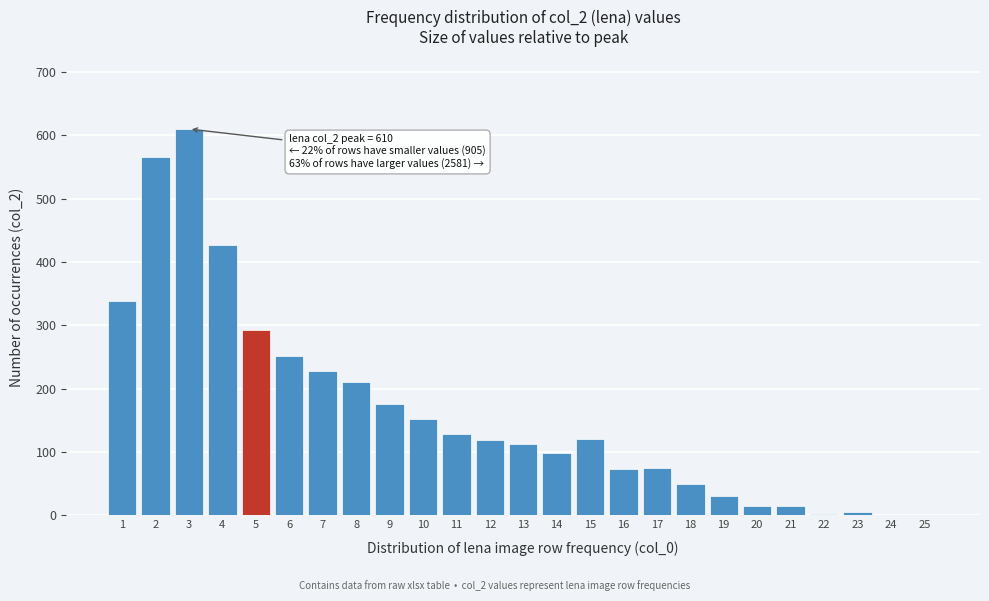

What is the change in value from 2 to 18?

-516